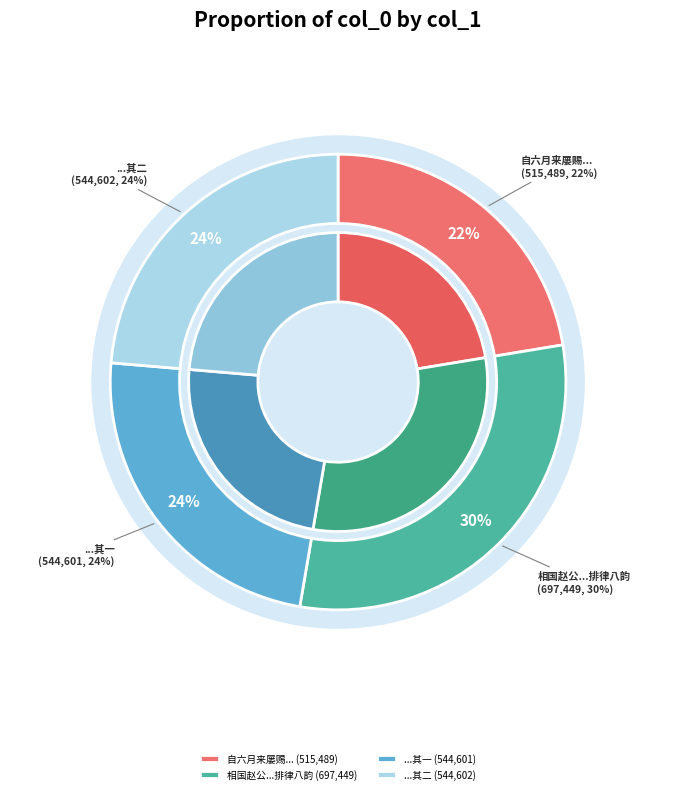

Approximately how many times larger is the value at 相国赵公损饷酒脯及鲥鱼䬪饦各赋排律八韵 compared to 自六月来屡赐杨梅枇杷及鲥鱼诸鲜?

1.4